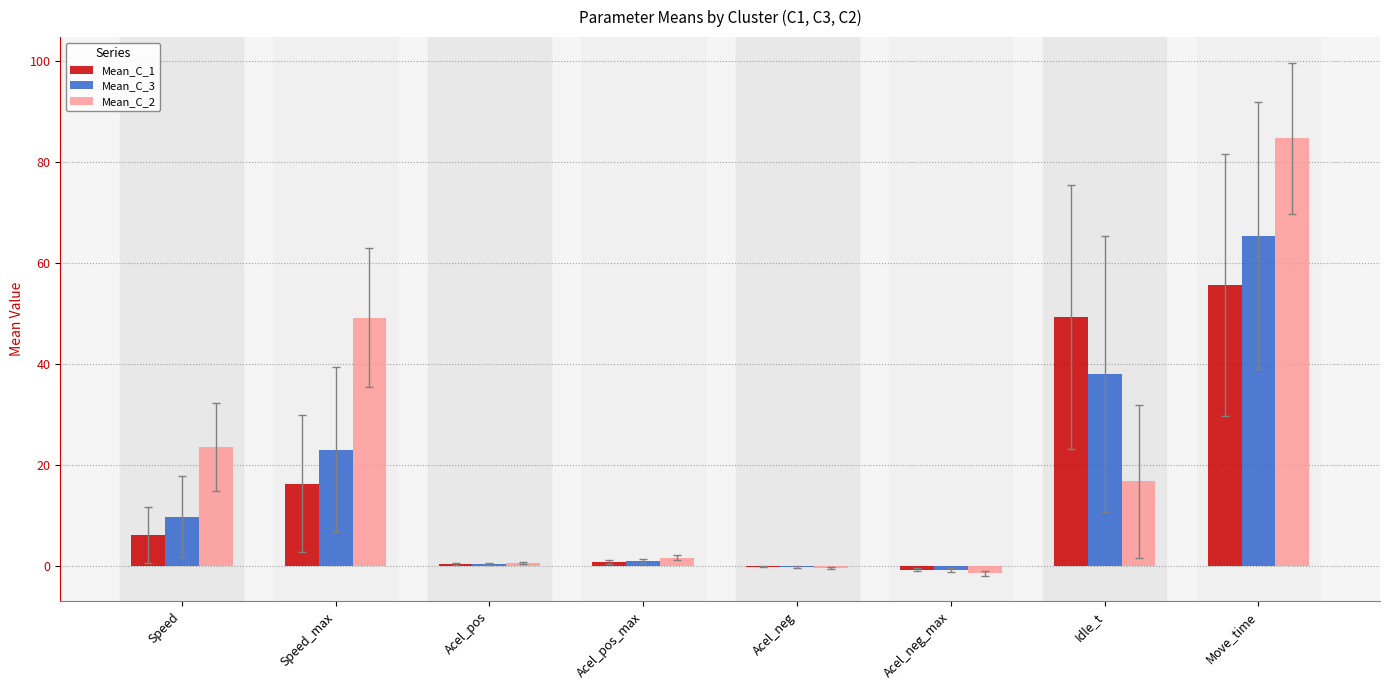

Which series has the largest total across all categories?

Mean_C_2